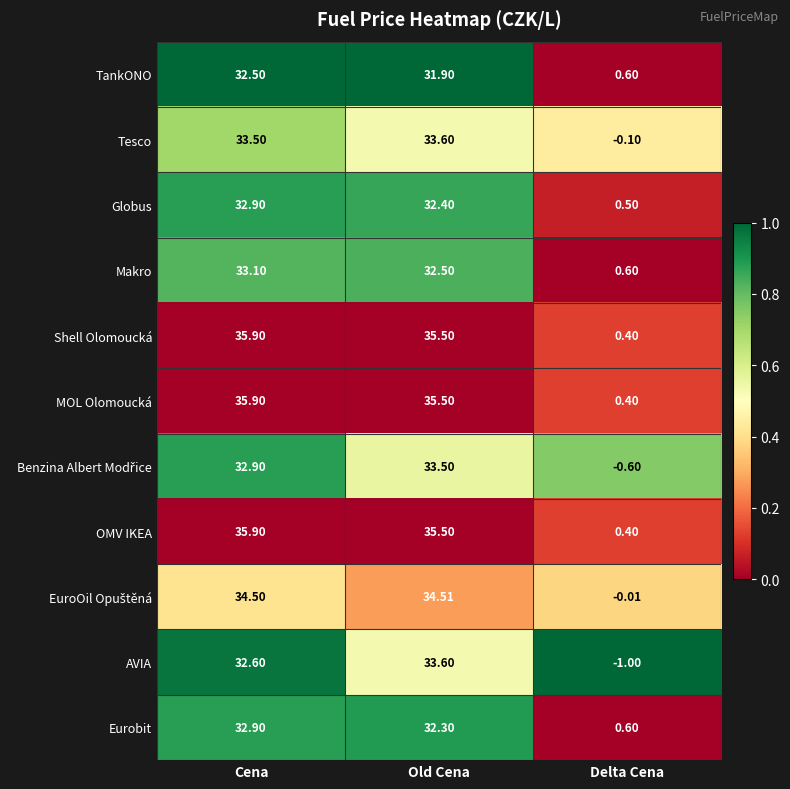

Rank the categories by OMV IKEA value from lowest to highest.

Delta Cena, Old Cena, Cena